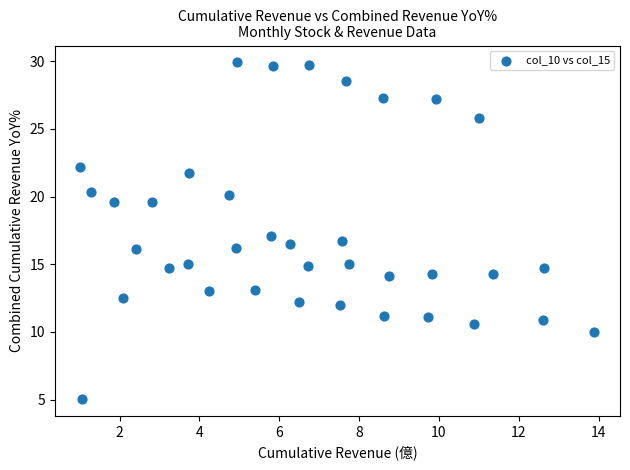

What is the range of X values (max minus min)?

12.9